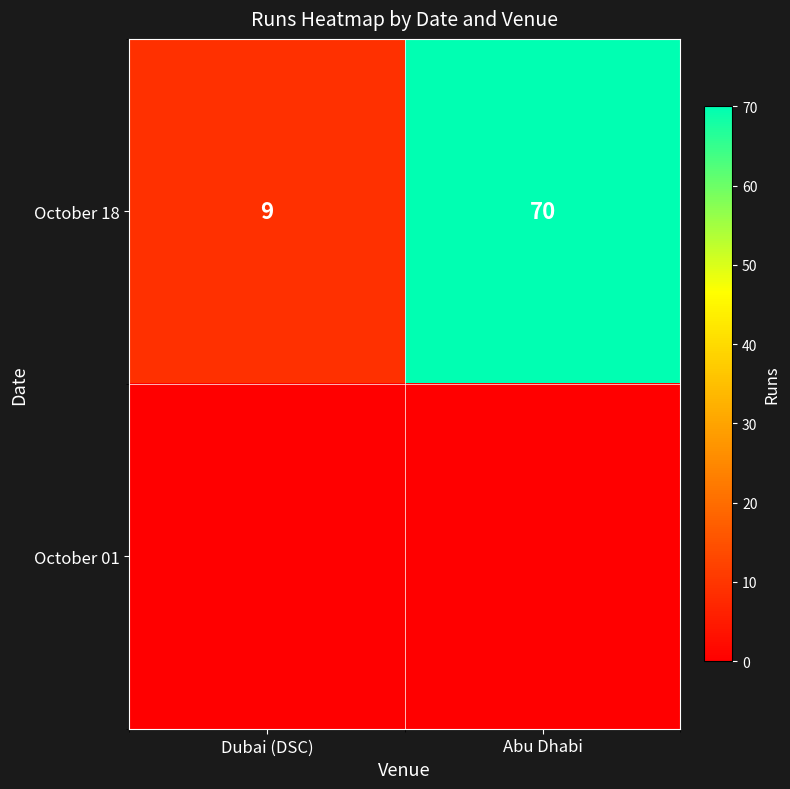

At which label is October 18 closest to 39?

Dubai (DSC)